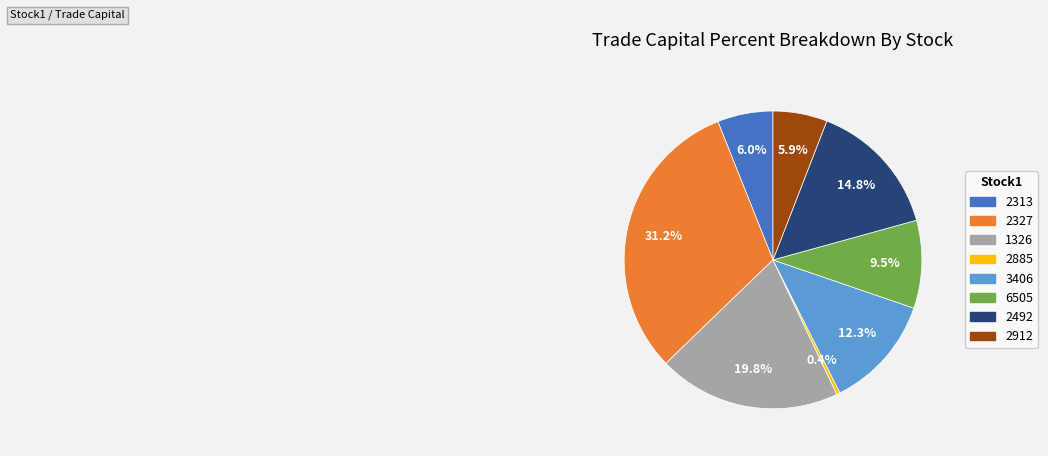

Is there a majority slice in this chart?

No